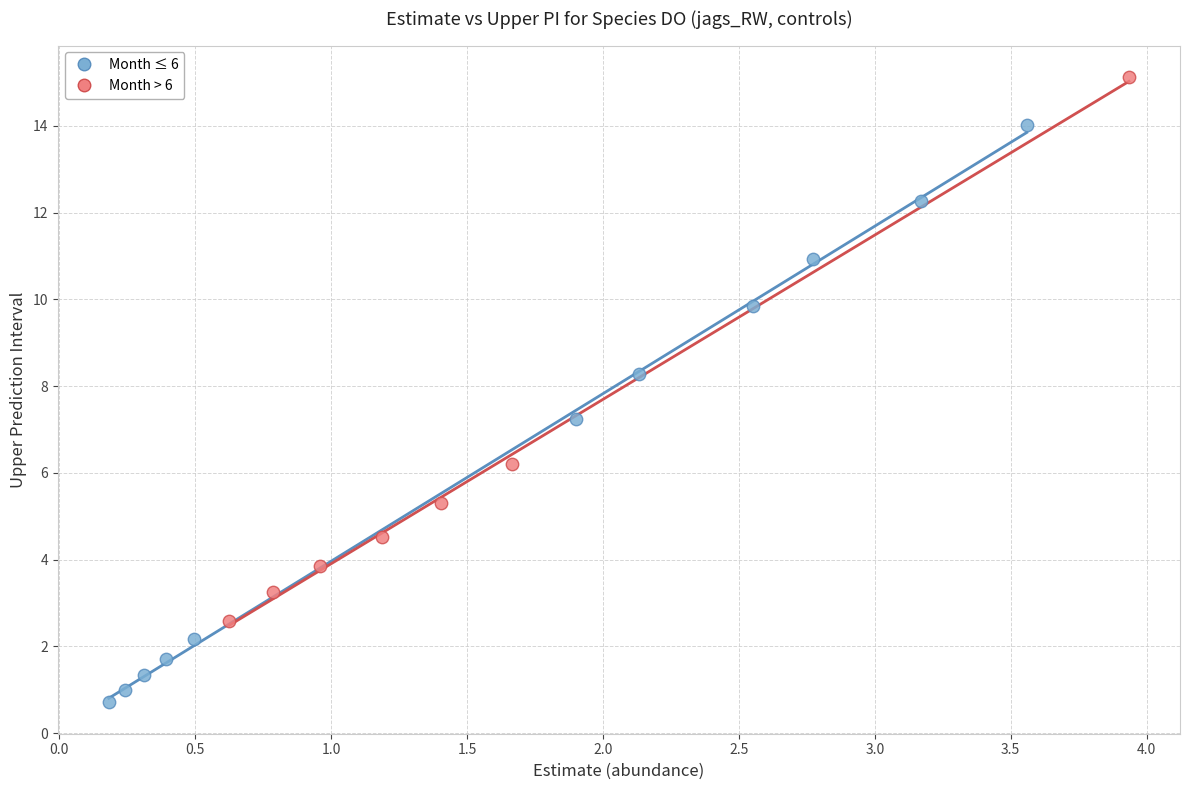

Which series has the widest spread of Y values?

Month ≤ 6